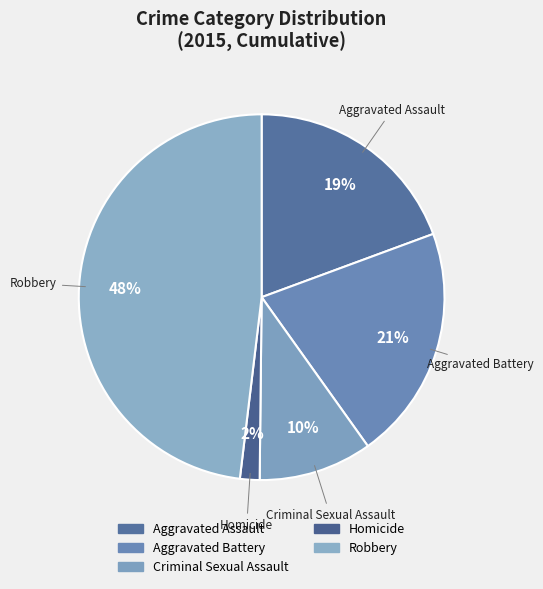

Is it true that Criminal Sexual Assault is 2% of the pie?

False